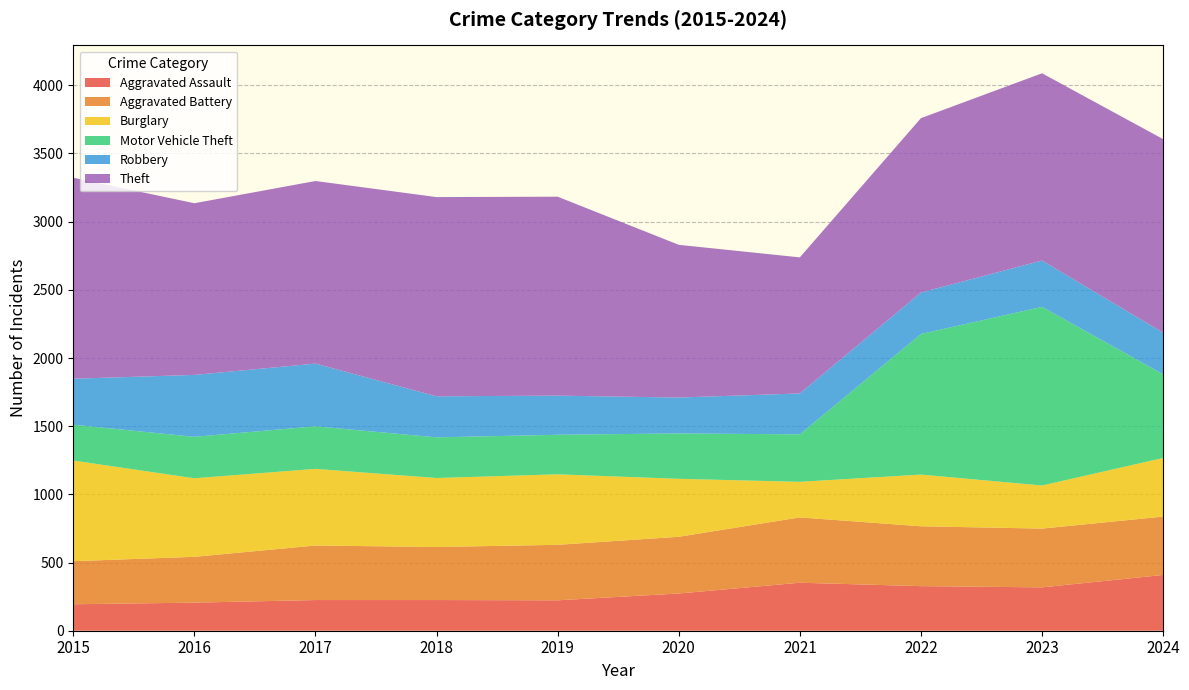

Reading right to left, what are all the values shown in this chart?

Aggravated Assault: 2024=409	2023=318	2022=327	2021=352	2020=273	2019=223	2018=225	2017=225	2016=206	2015=194
Aggravated Battery: 2024=428	2023=431	2022=439	2021=479	2020=416	2019=407	2018=389	2017=400	2016=336	2015=316
Burglary: 2024=430	2023=316	2022=379	2021=261	2020=425	2019=517	2018=506	2017=562	2016=576	2015=738
Motor Vehicle Theft: 2024=614	2023=1310	2022=1031	2021=348	2020=333	2019=290	2018=298	2017=312	2016=304	2015=263
Robbery: 2024=305	2023=340	2022=304	2021=300	2020=263	2019=287	2018=301	2017=460	2016=454	2015=337
Theft: 2024=1419	2023=1373	2022=1279	2021=998	2020=1120	2019=1459	2018=1461	2017=1339	2016=1259	2015=1474